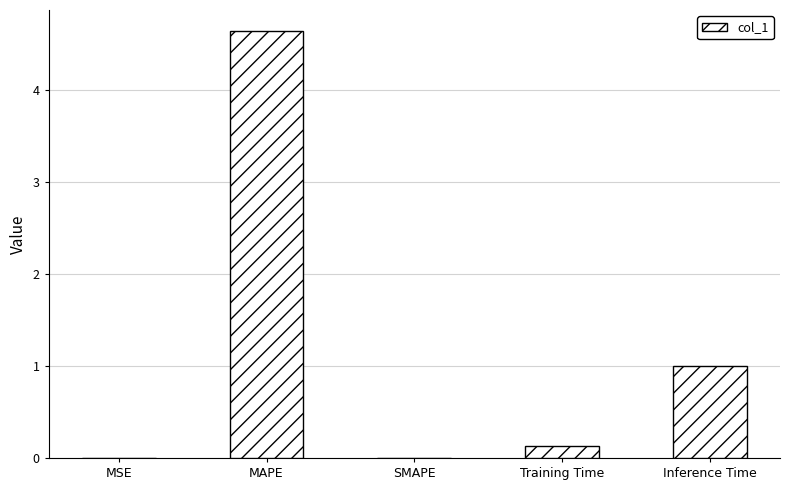

Read the value at Inference Time.

1.0